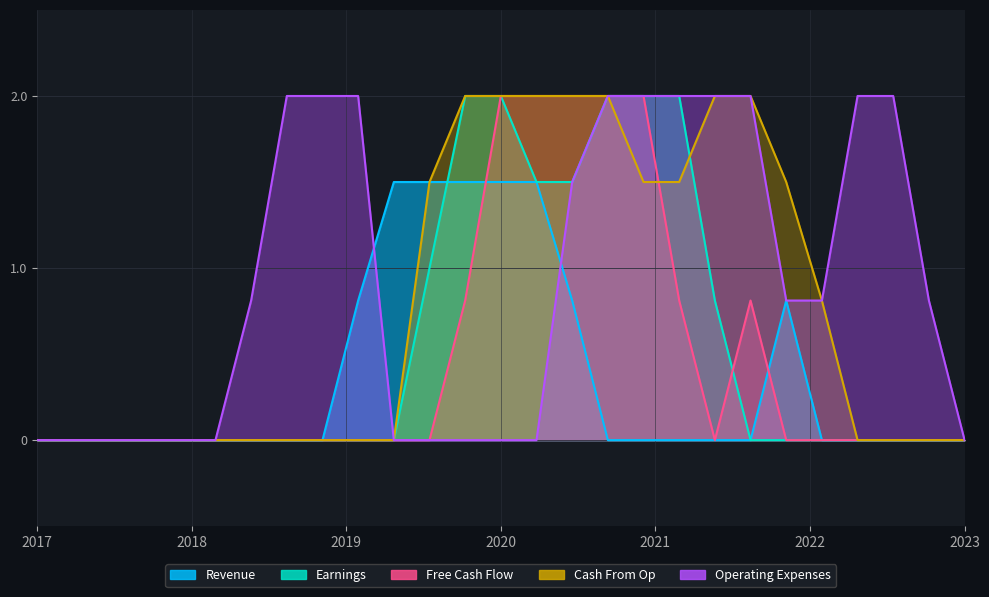

Which series changed the most between 13 and 16?

Operating Expenses